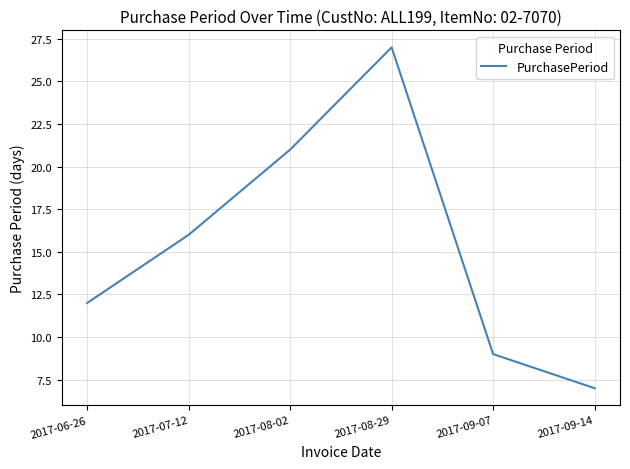

How many categories are shown in the chart?

6